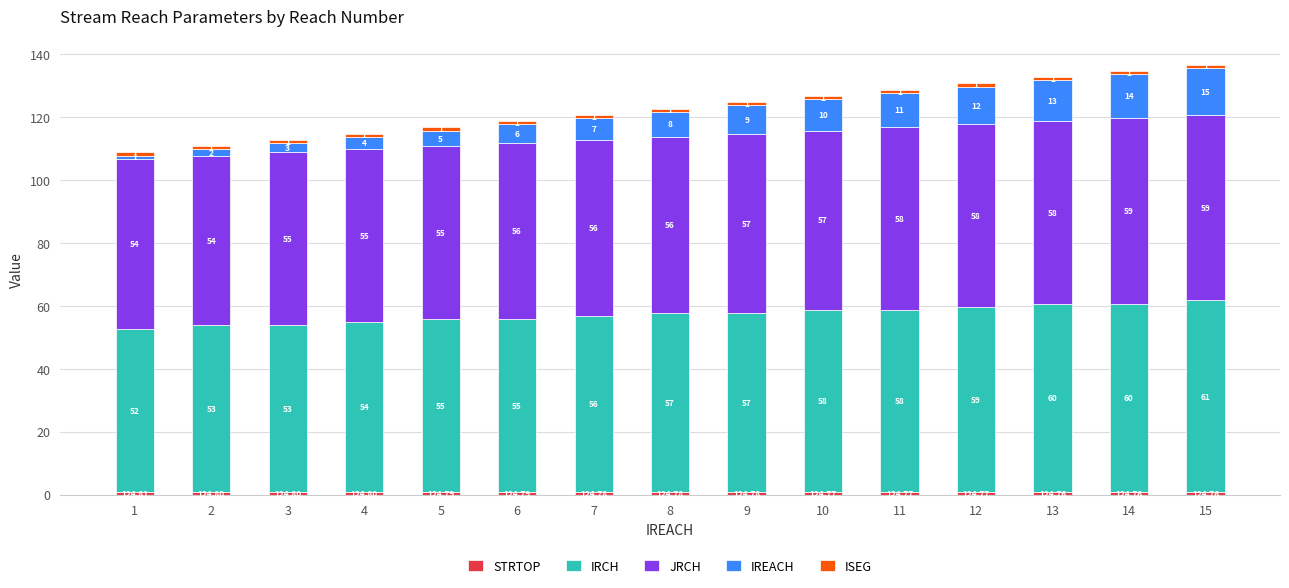

At which category is the sum across all series the highest?

15